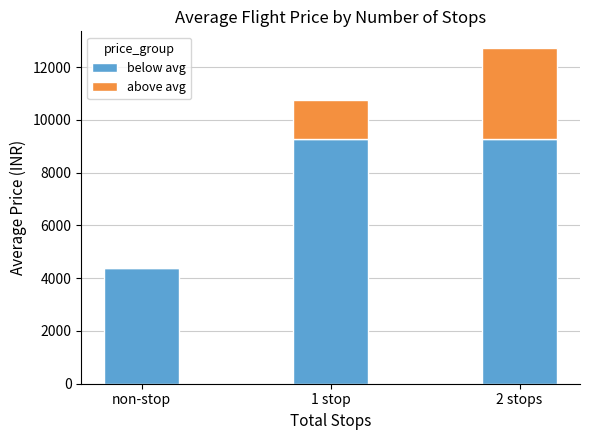

How many categories are shown in the chart?

3